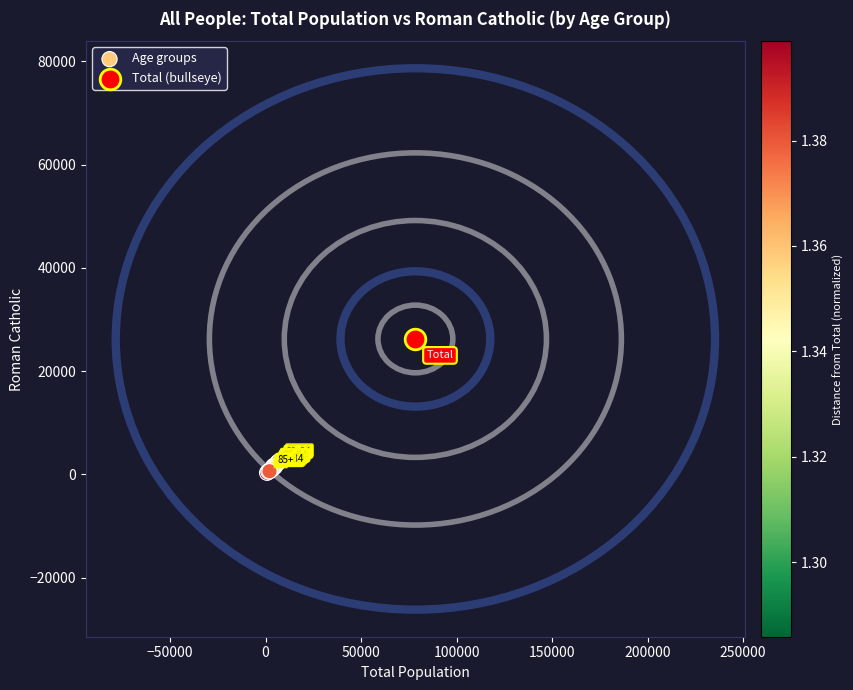

What are all the series names shown in the legend?

Age groups, Total (bullseye)